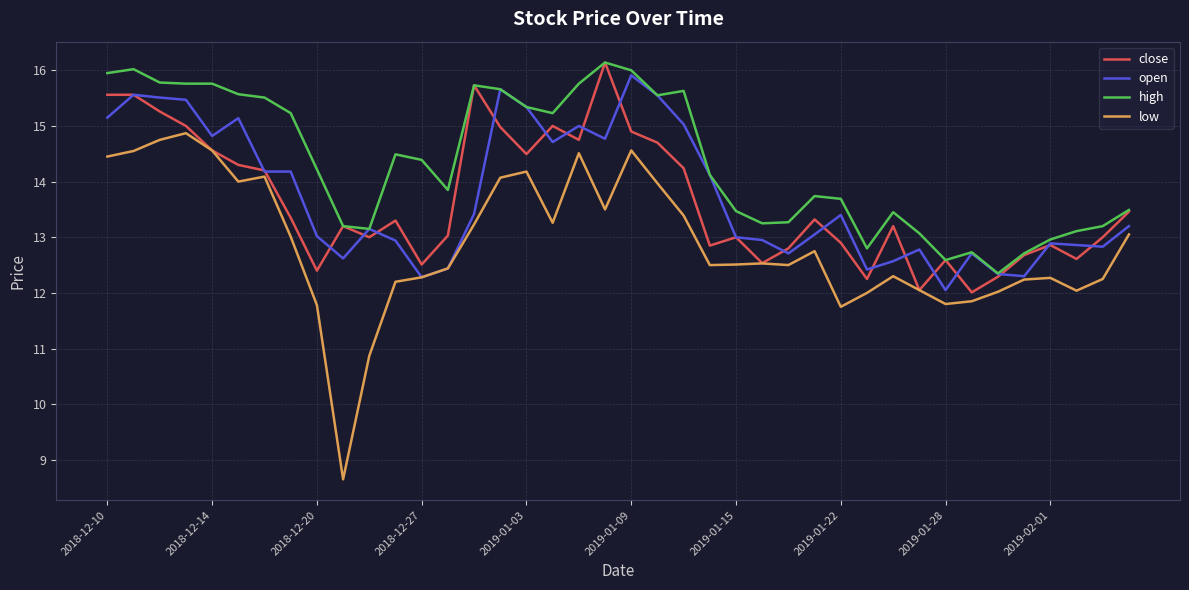

True or false: high and low intersect in this chart.

False